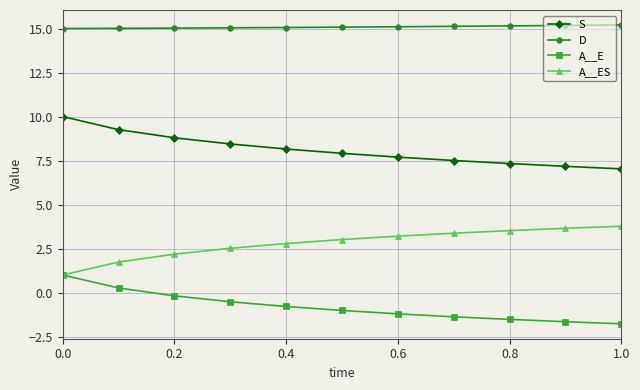

List the series in order of their overall mean, highest first.

D, S, A__ES, A__E